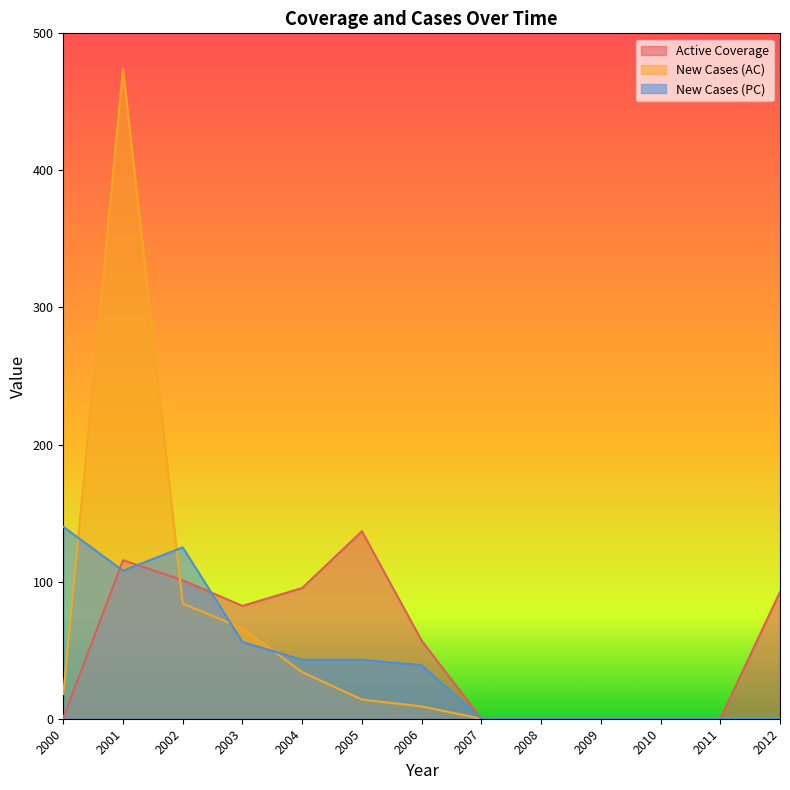

At 2004, list the series in order from largest to smallest.

Active Coverage, New Cases (PC), New Cases (AC)